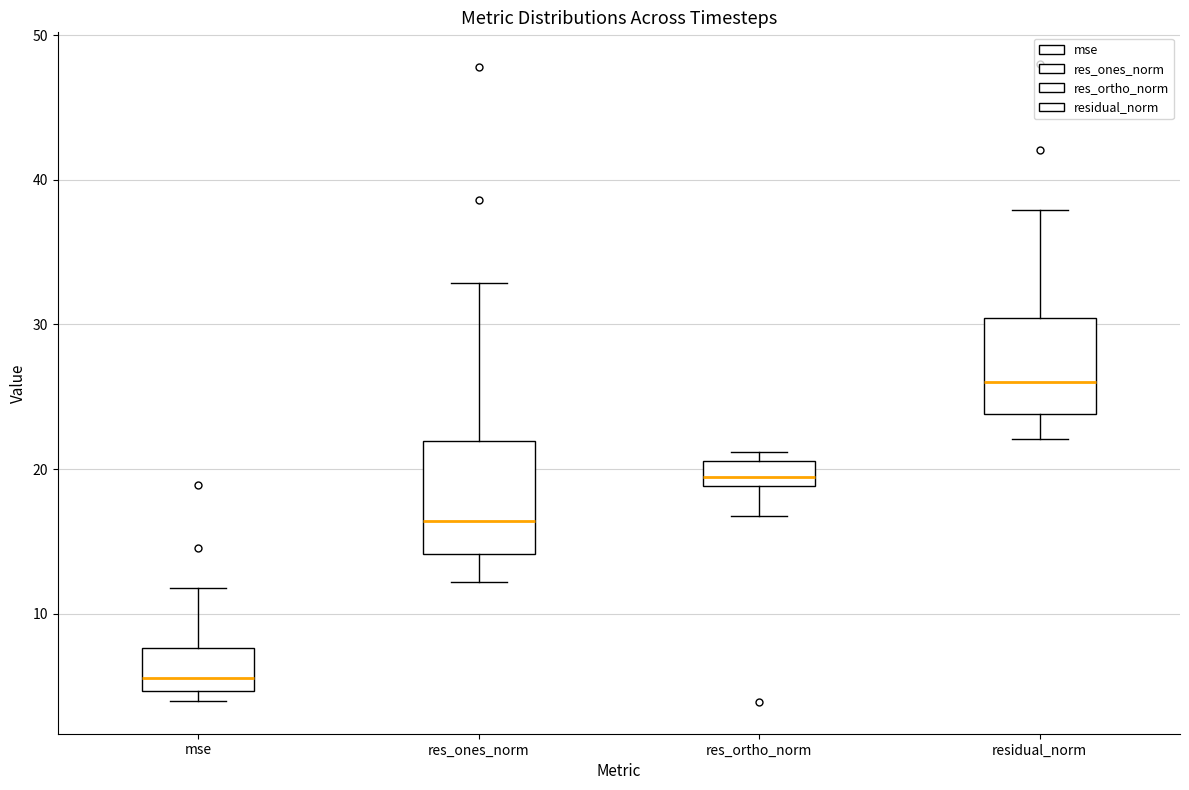

Which box is the tallest, from its lower edge to its upper edge?

res_ones_norm